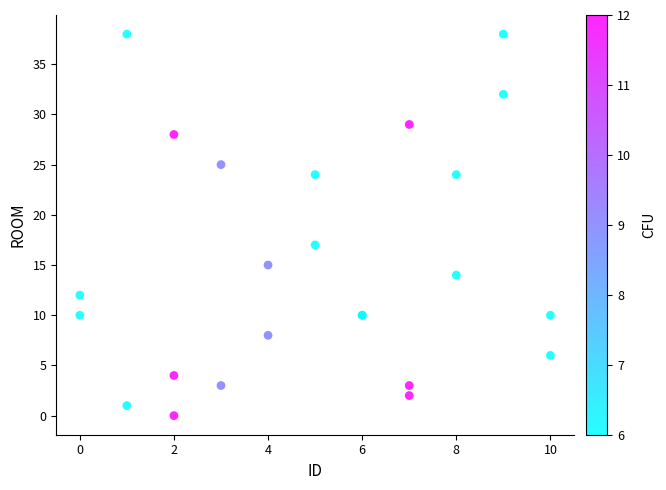

What Y value in the scatter plot is closest to 19?

17